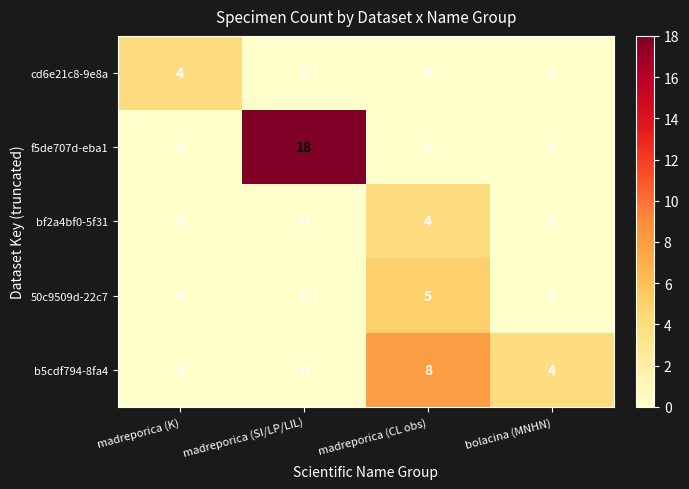

What is the highest value of the b5cdf794-8fa4 series?

8